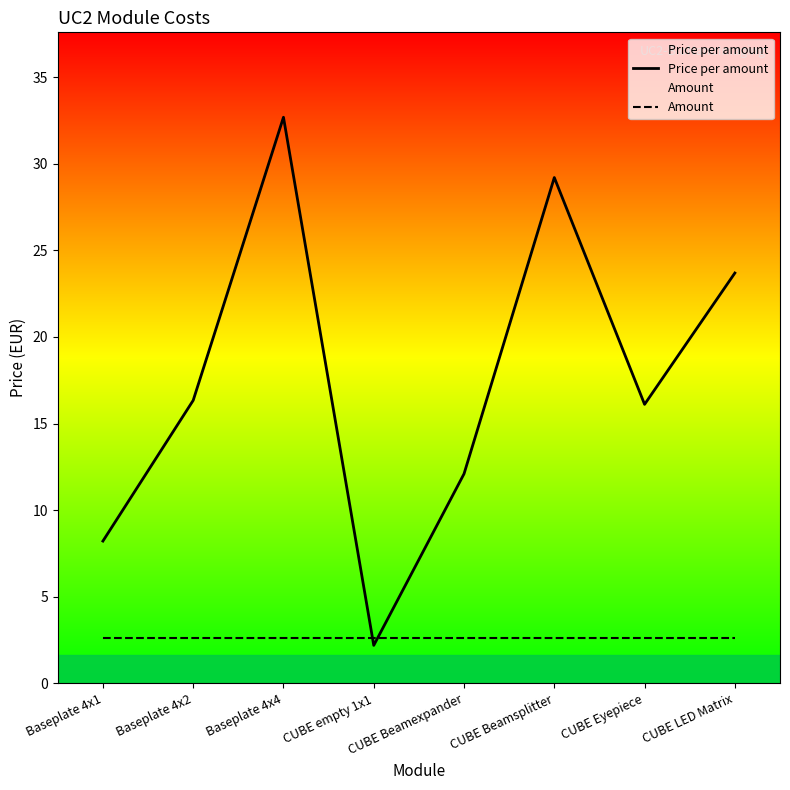

How many lines are shown in the chart?

2